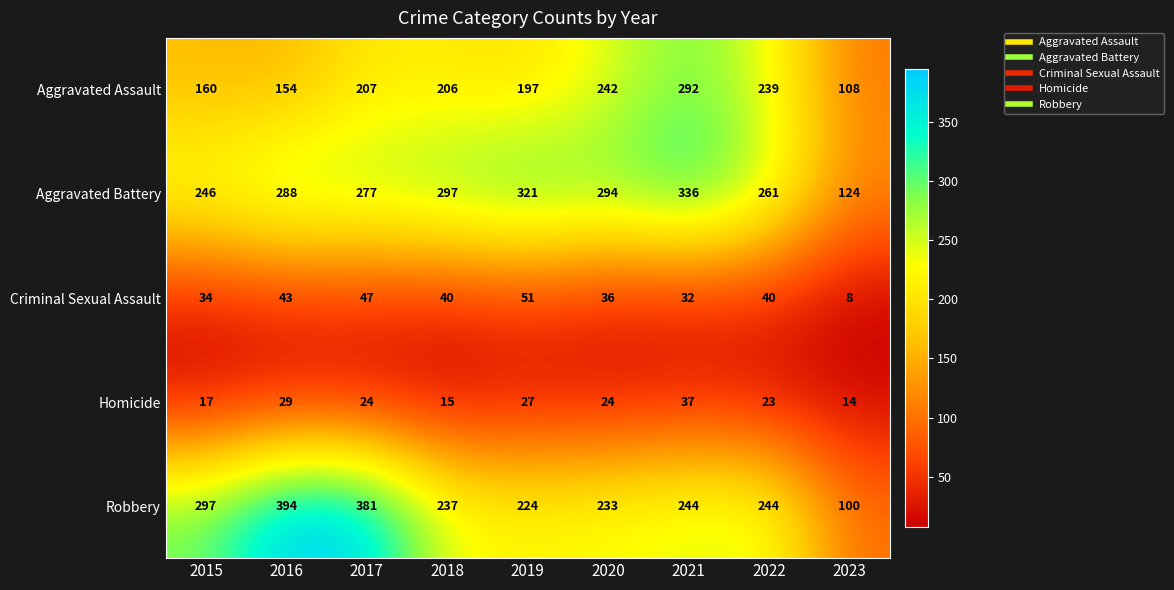

At 2017, list the series in order from smallest to largest.

Homicide, Criminal Sexual Assault, Aggravated Assault, Aggravated Battery, Robbery